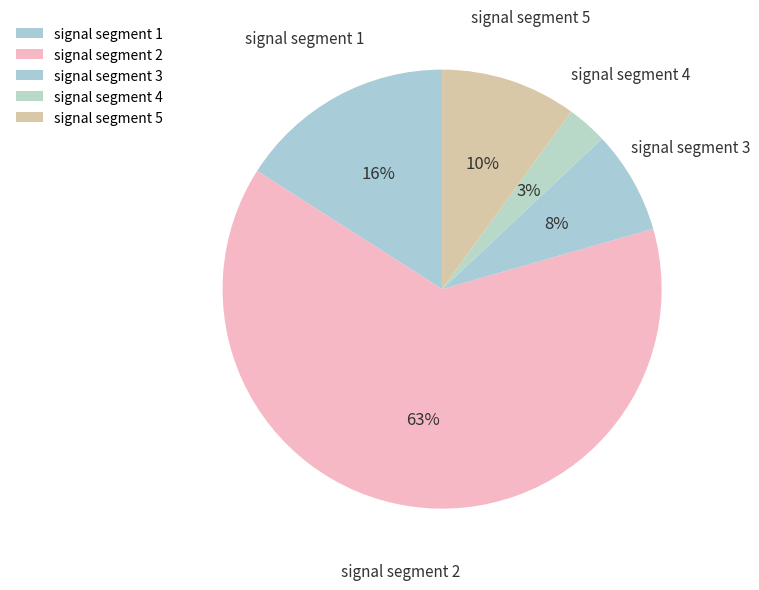

How many slices are in this pie chart?

5